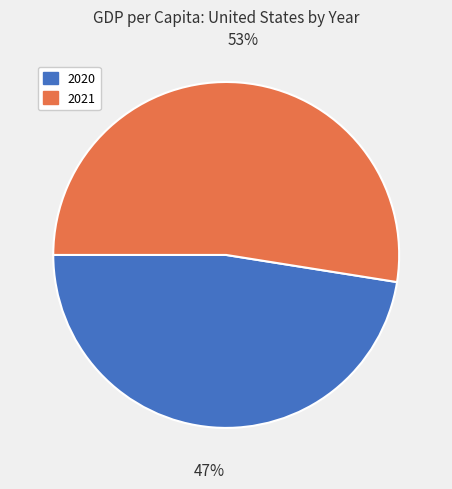

Approximately how many times larger is the value at 2020 compared to 2021?

0.9